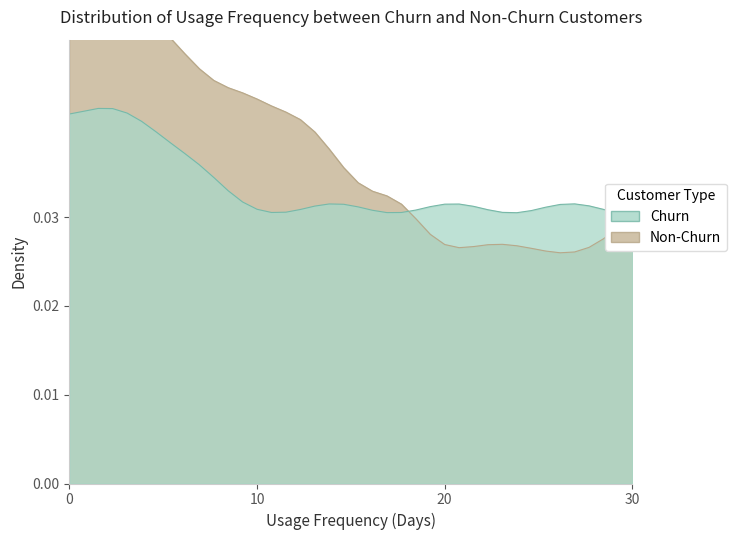

How many points are higher than both their immediate neighbors (excluding endpoints)?

2